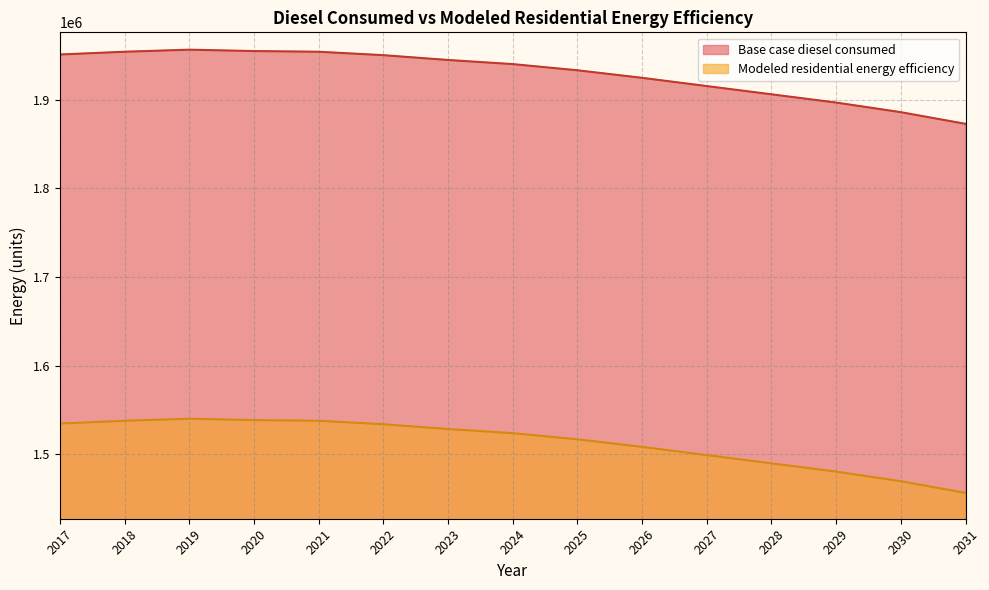

Which series has the largest range (max minus min)?

Base case diesel consumed